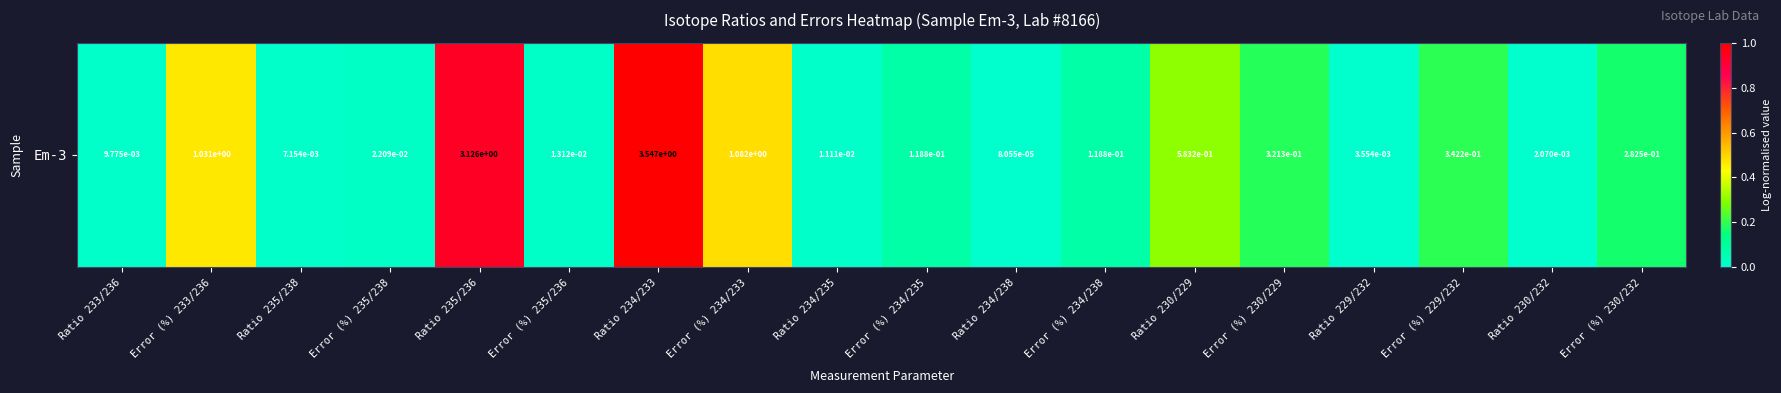

Which label corresponds to the largest value in the chart?

Ratio 234/233